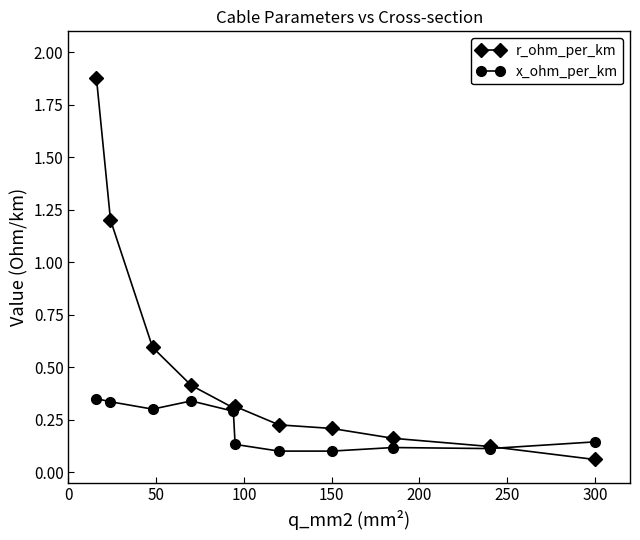

How many x_ohm_per_km values are between 0 and 1?

11